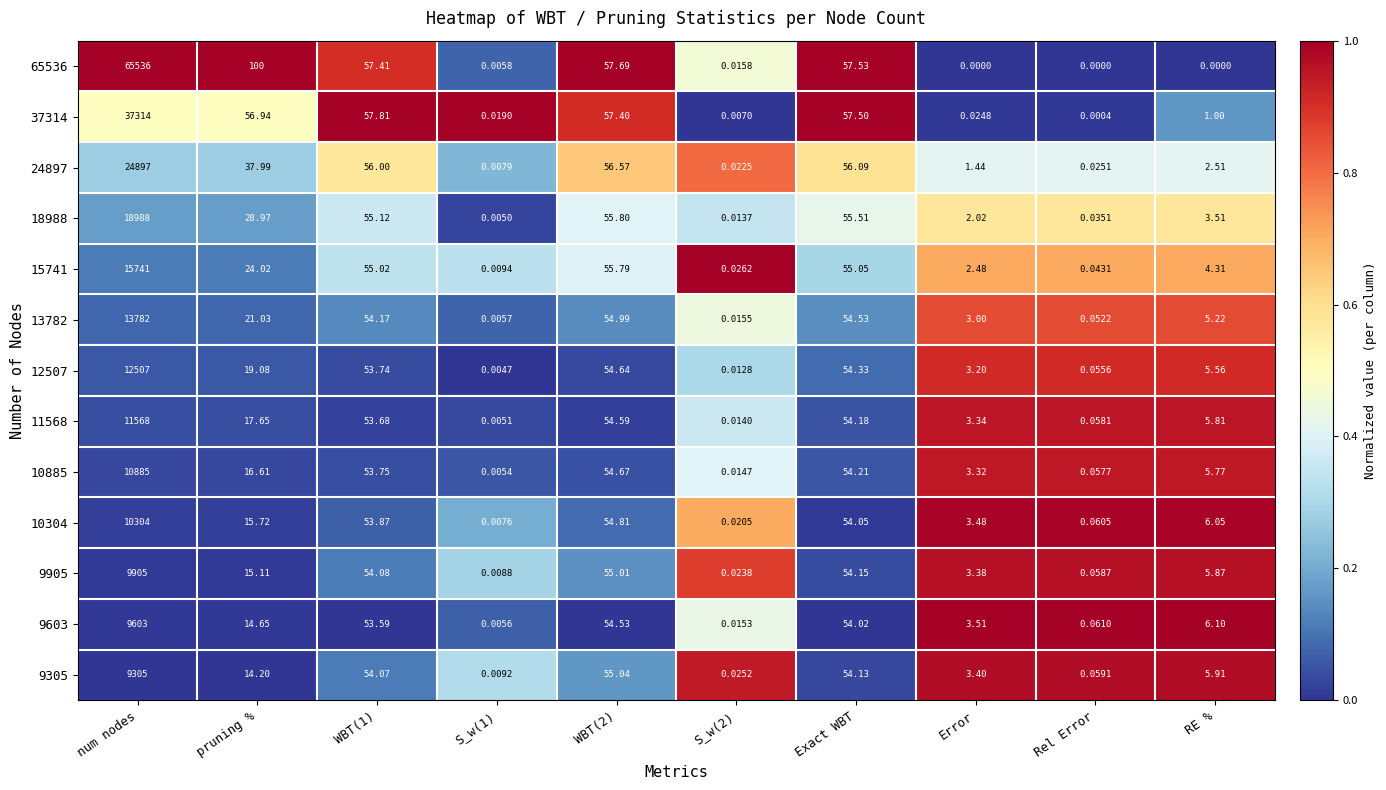

At S_w(2), list the series in order from largest to smallest.

15741, 9305, 9905, 24897, 10304, 65536, 13782, 9603, 10885, 11568, 18988, 12507, 37314